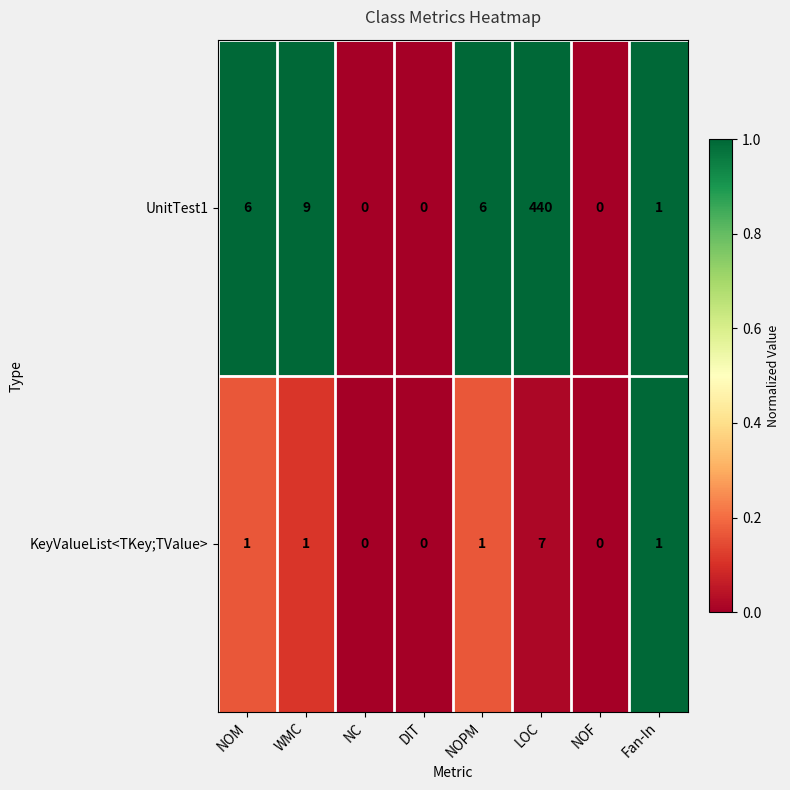

What is the maximum value shown in the chart?

440